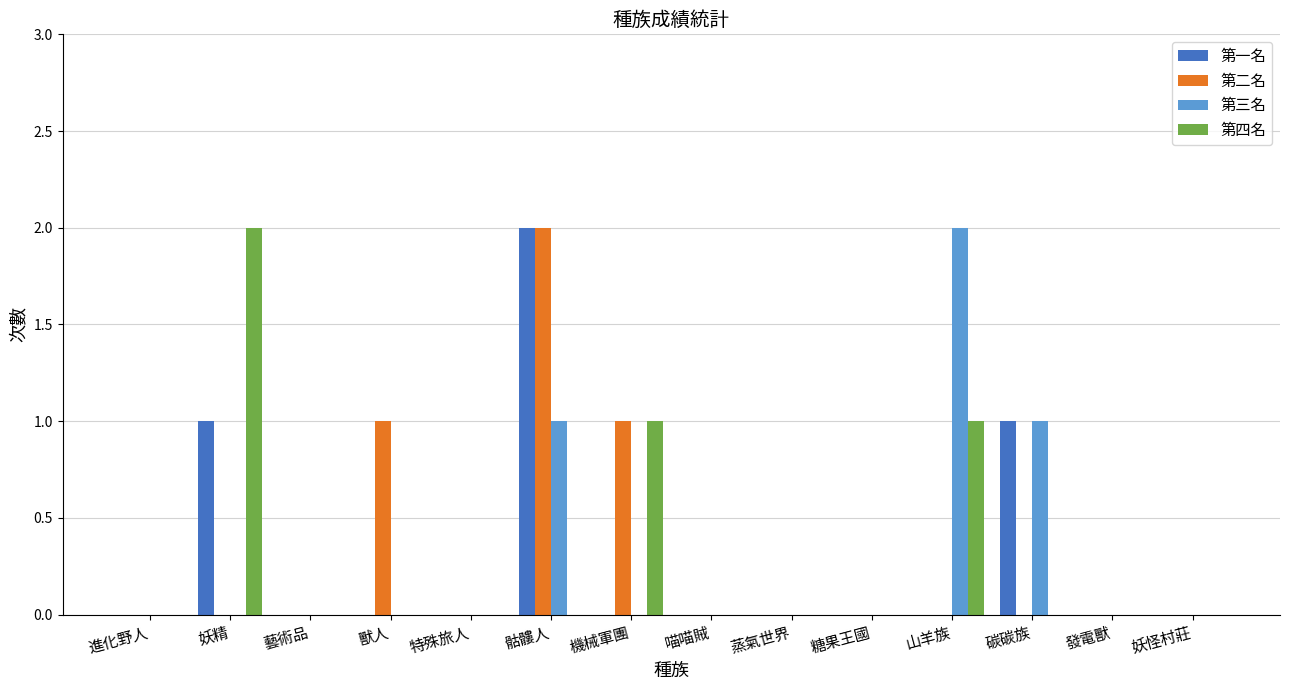

Reading right to left, transcribe all the data shown in this chart.

第一名: 妖怪村莊=0	發電獸=0	碳碳族=1	山羊族=0	糖果王國=0	蒸氣世界=0	喵喵賊=0	機械軍團=0	骷髏人=2	特殊旅人=0	獸人=0	藝術品=0	妖精=1	進化野人=0
第二名: 妖怪村莊=0	發電獸=0	碳碳族=0	山羊族=0	糖果王國=0	蒸氣世界=0	喵喵賊=0	機械軍團=1	骷髏人=2	特殊旅人=0	獸人=1	藝術品=0	妖精=0	進化野人=0
第三名: 妖怪村莊=0	發電獸=0	碳碳族=1	山羊族=2	糖果王國=0	蒸氣世界=0	喵喵賊=0	機械軍團=0	骷髏人=1	特殊旅人=0	獸人=0	藝術品=0	妖精=0	進化野人=0
第四名: 妖怪村莊=0	發電獸=0	碳碳族=0	山羊族=1	糖果王國=0	蒸氣世界=0	喵喵賊=0	機械軍團=1	骷髏人=0	特殊旅人=0	獸人=0	藝術品=0	妖精=2	進化野人=0